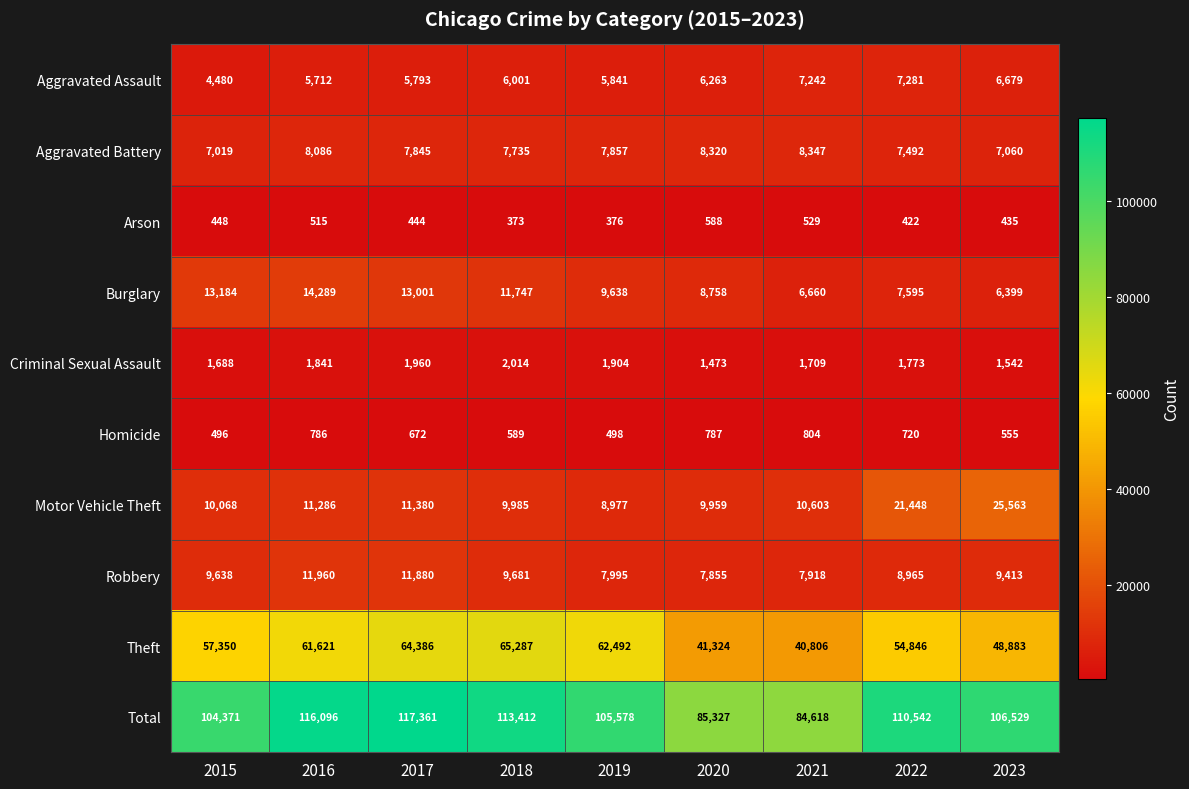

What is the minimum value for Robbery?

7855